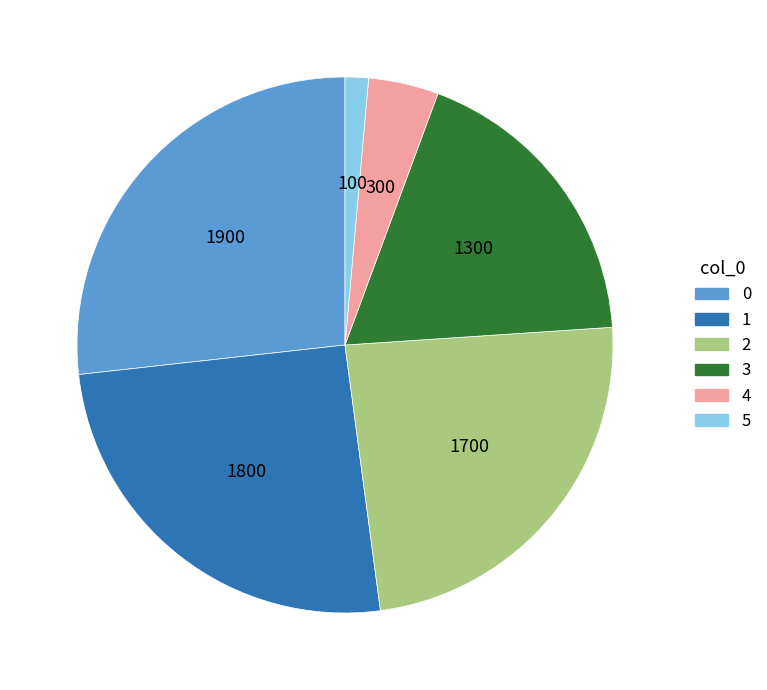

Is it true that 0 is 27% of the pie?

True